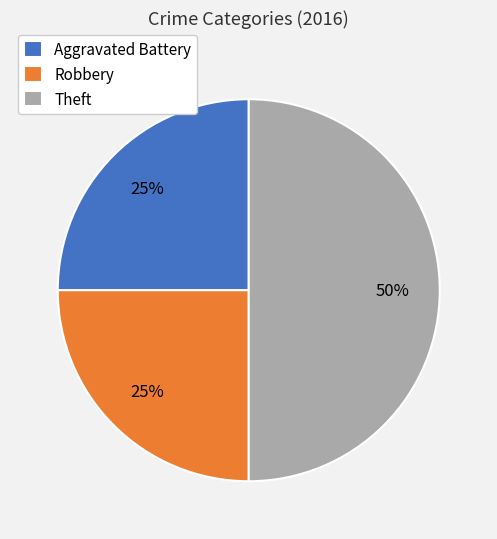

To the nearest percent, what percentage of the pie is Aggravated Battery?

25%